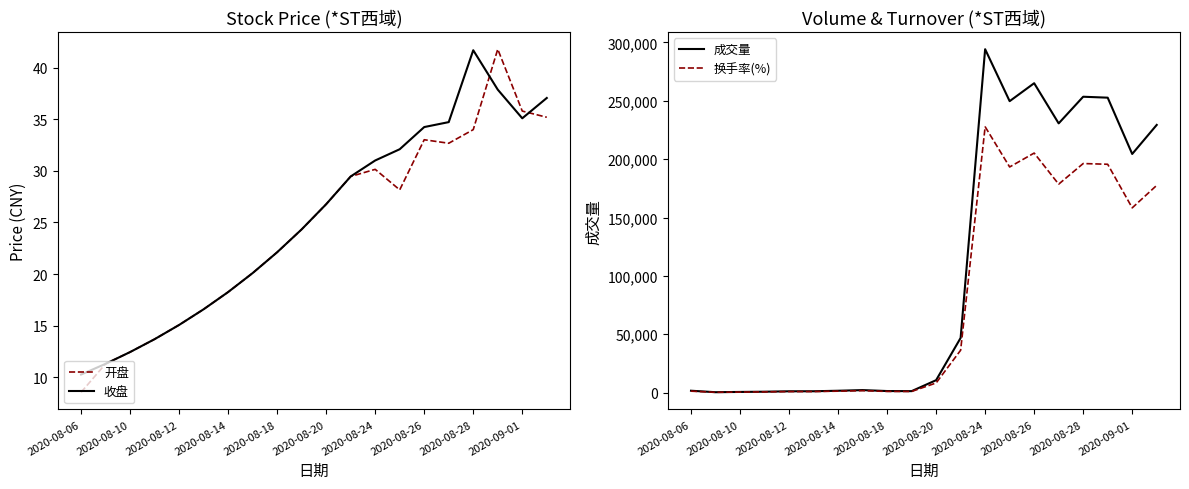

The 开盘 series shows 43.8 at 2020-08-20. True or false?

False